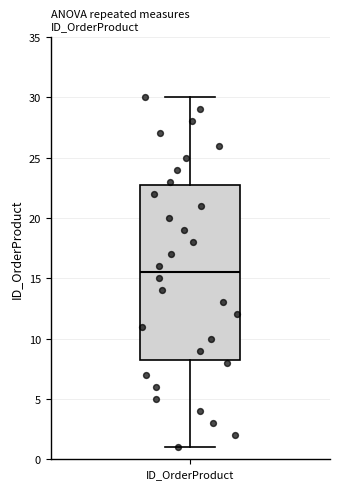

Transcribe this box plot: give where the median line is, the range the box spans, and where the two whiskers end, as read against the y-axis. The values are not printed on the chart, so give them approximately, as read against the axis.

median 15.5, box 8.5 to 23.0, whiskers 1.0 to 30.0